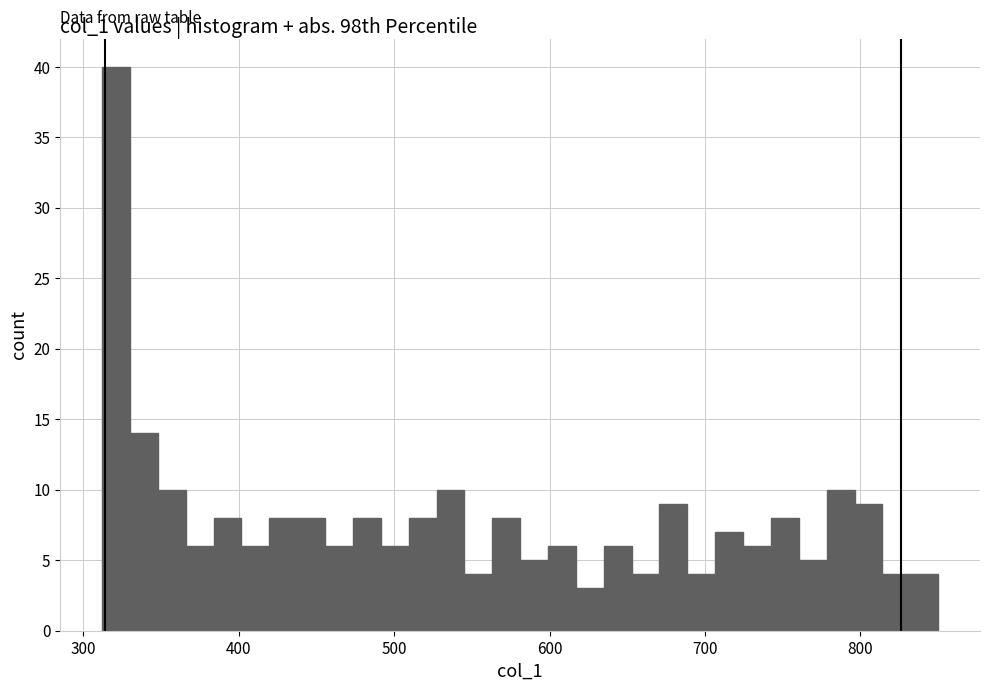

Read against the x-axis, roughly where is the centre of the tallest bar?

320